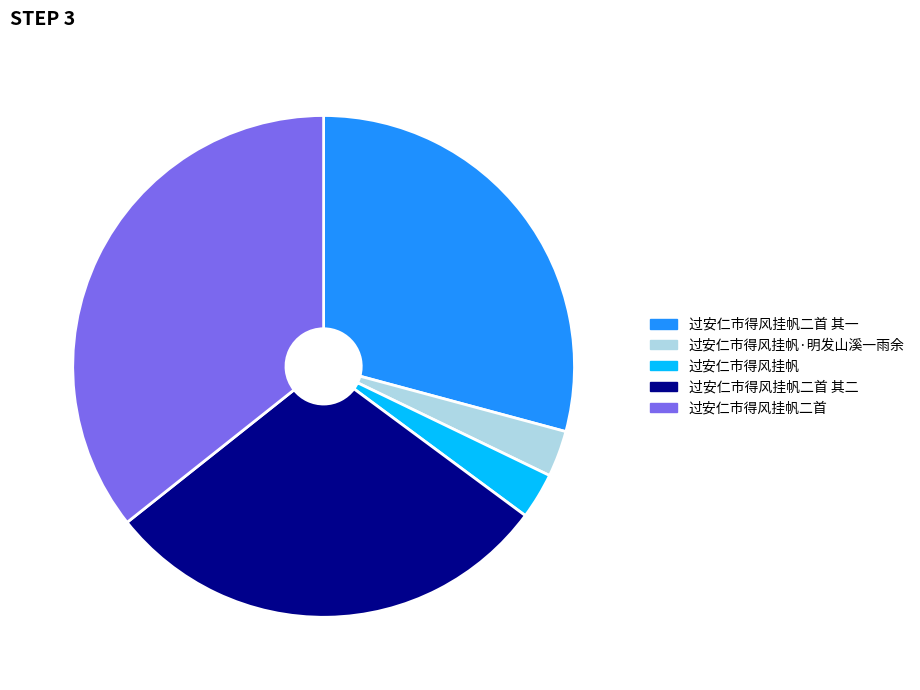

Is there any slice that represents more than half of the pie?

No